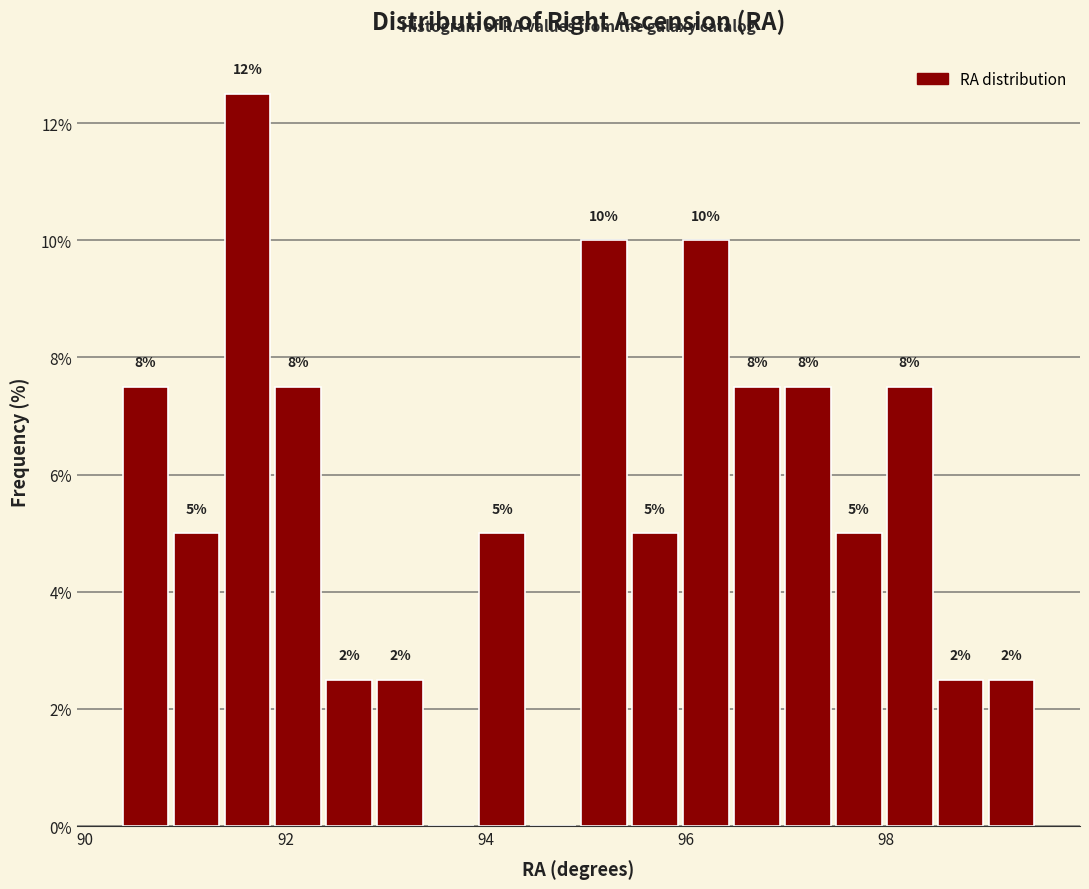

Around what value on the x-axis is the tallest bar? Give the approximate position of its centre, as read against the axis.

91.6